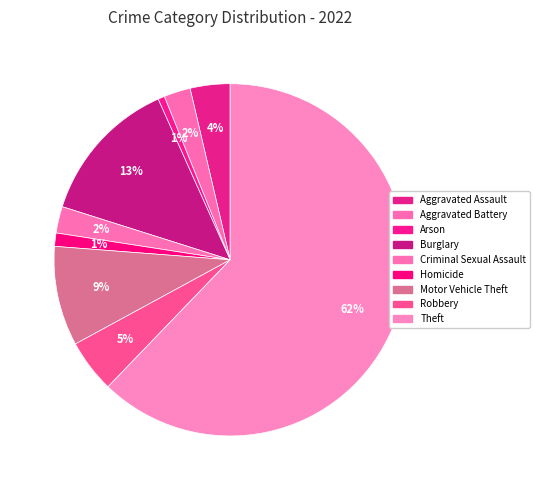

To the nearest percent, what is the difference between the largest and smallest slice percentages?

62%